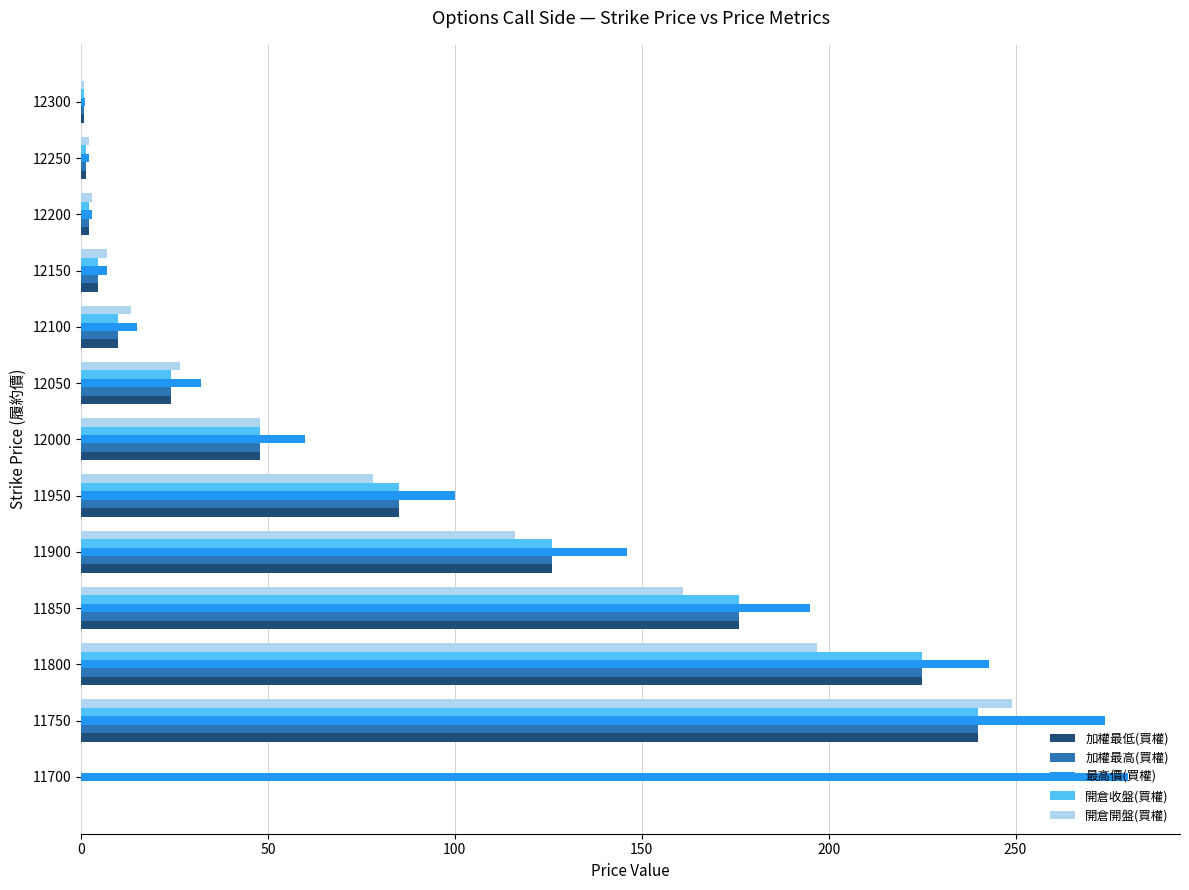

At which label is 開倉收盤(買權) closest to 120?

11900